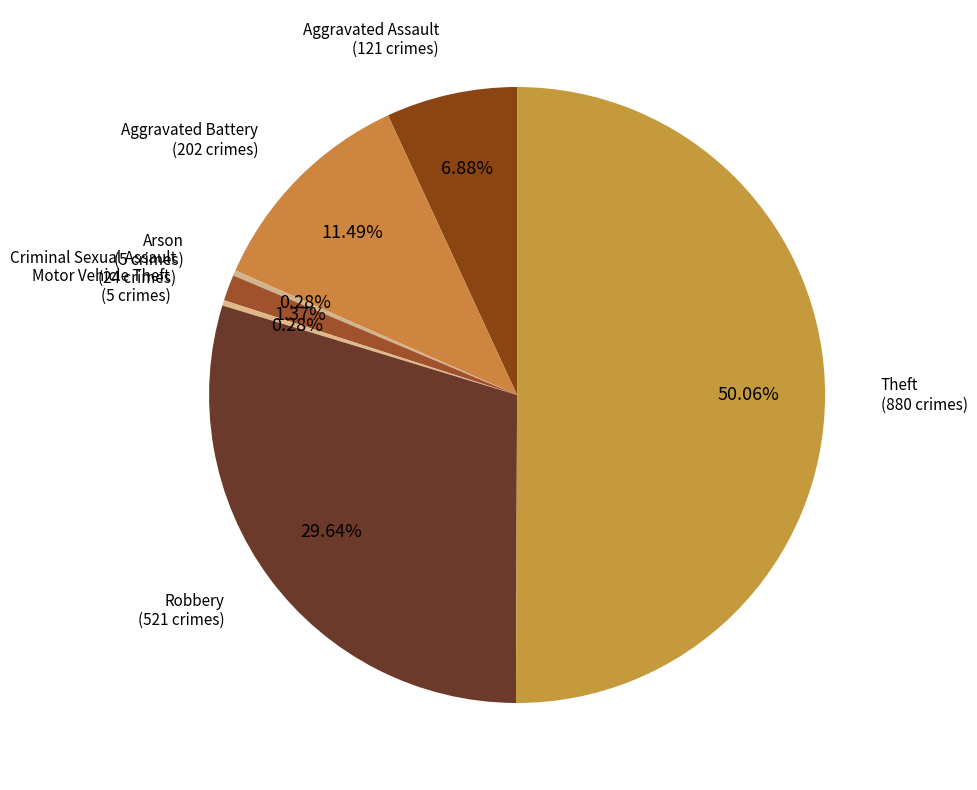

Count the number of slices in the pie.

7